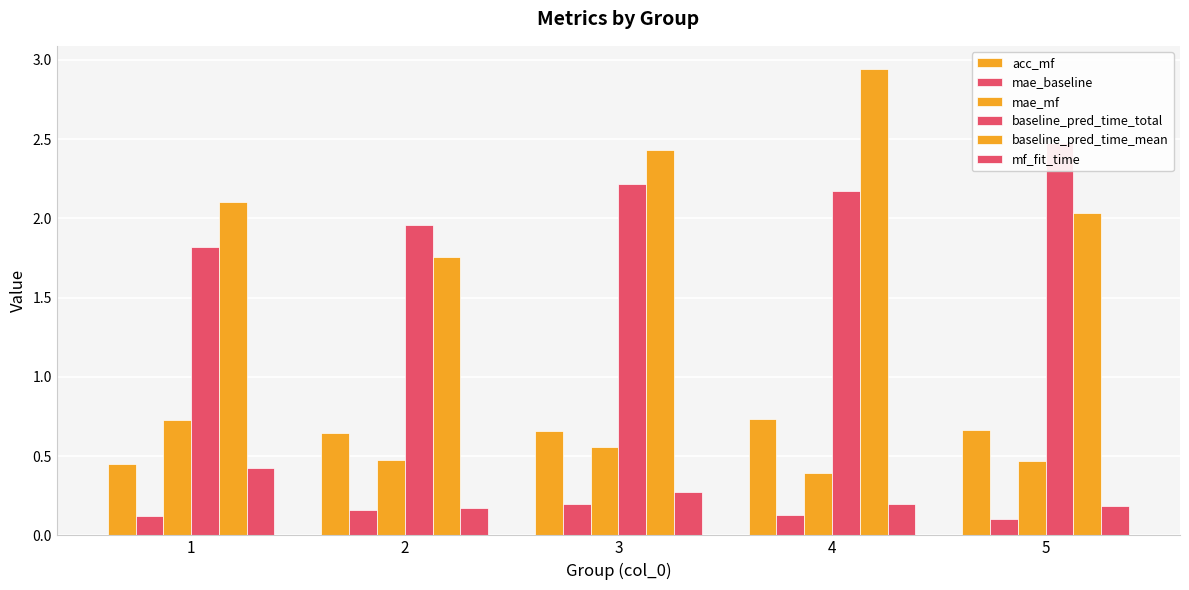

Is the value of mae_mf at 3 greater than the value of baseline_pred_time_total at 1?

No